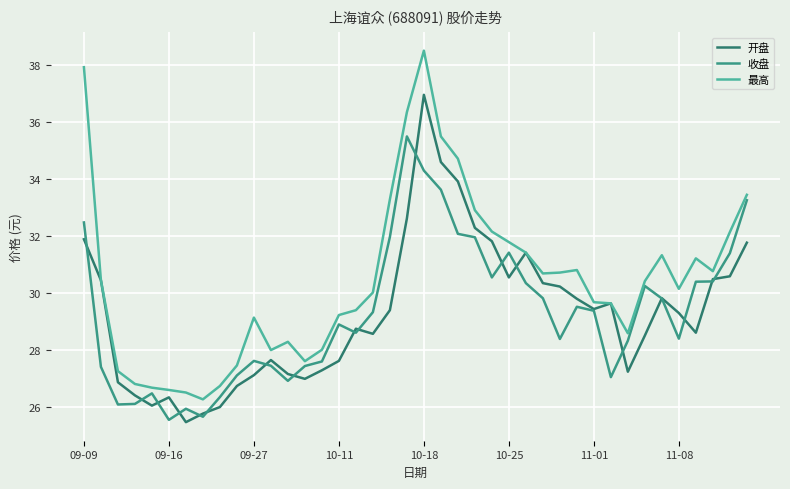

Which series has the widest spread of values?

最高